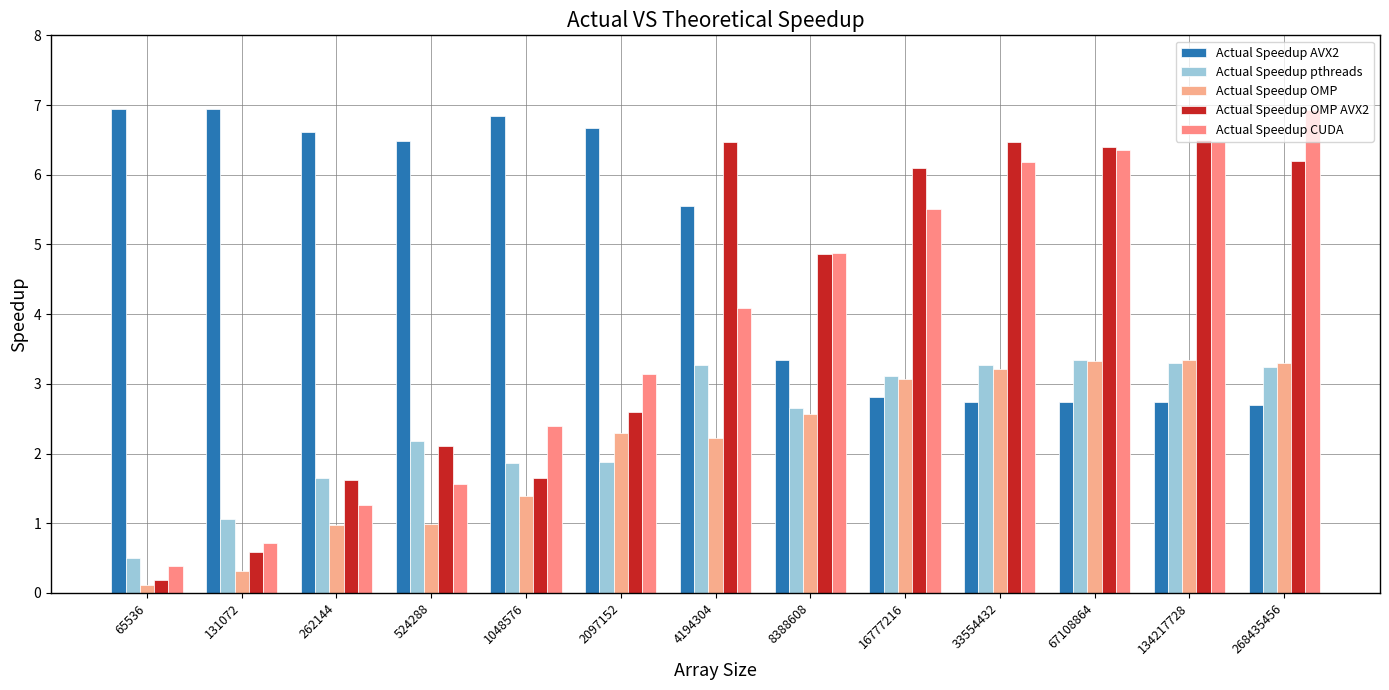

How many data points in Actual Speedup pthreads are above 2?

8